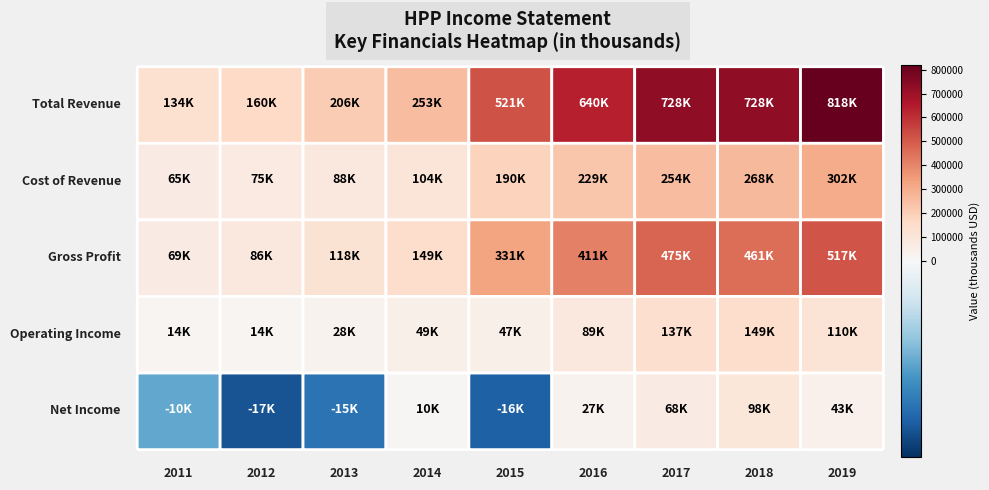

Is the value of Total Revenue at 2017 greater than the value of Operating Income at 2019?

Yes